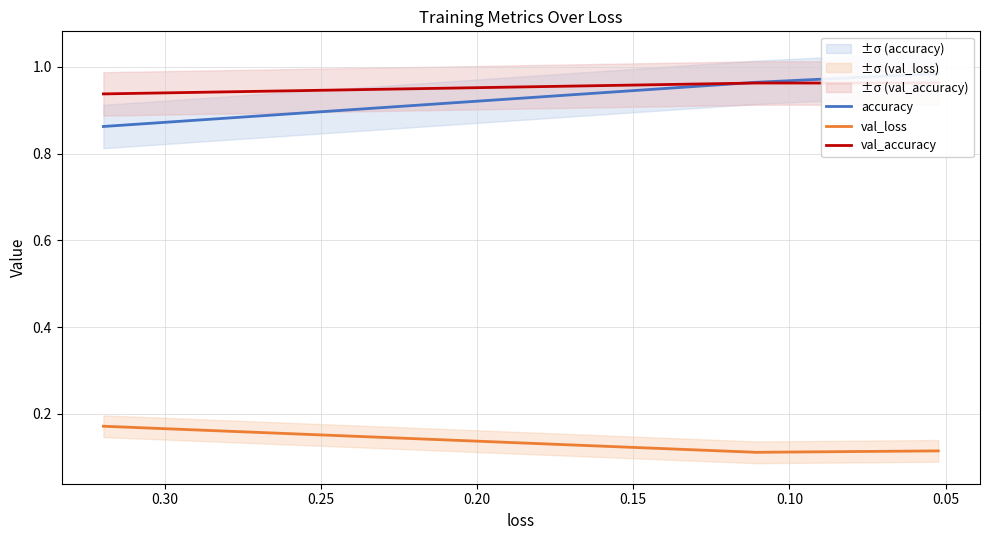

The value of accuracy at 0.05 is 1.0. True or false?

True